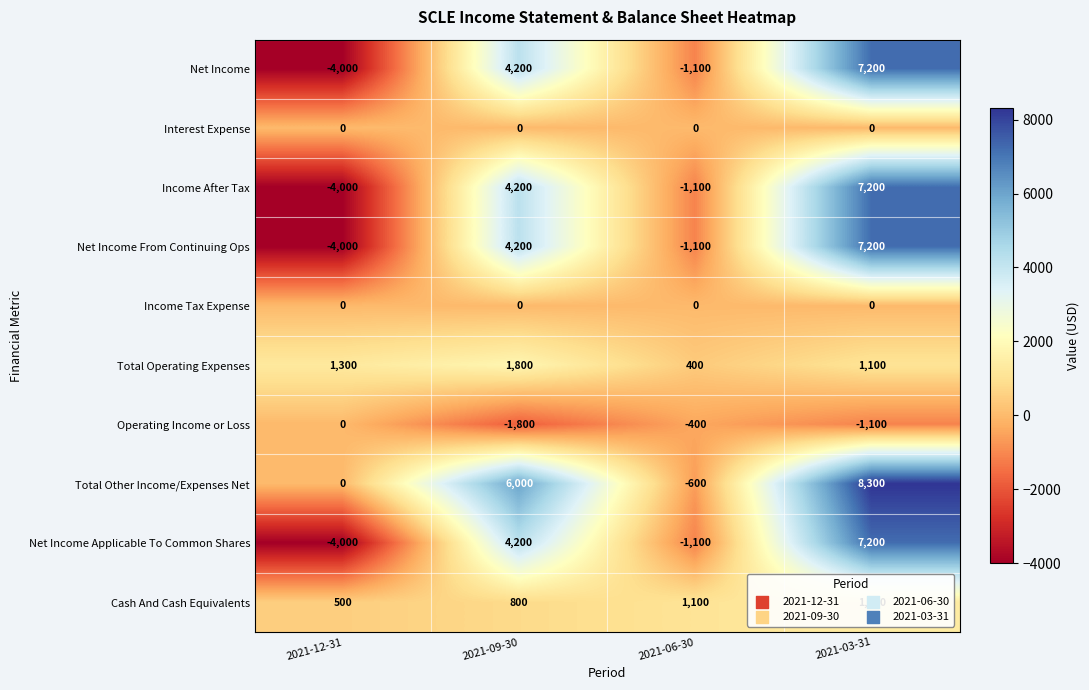

What is the difference between the maximum and second lowest values in the Operating Income or Loss series?

1100